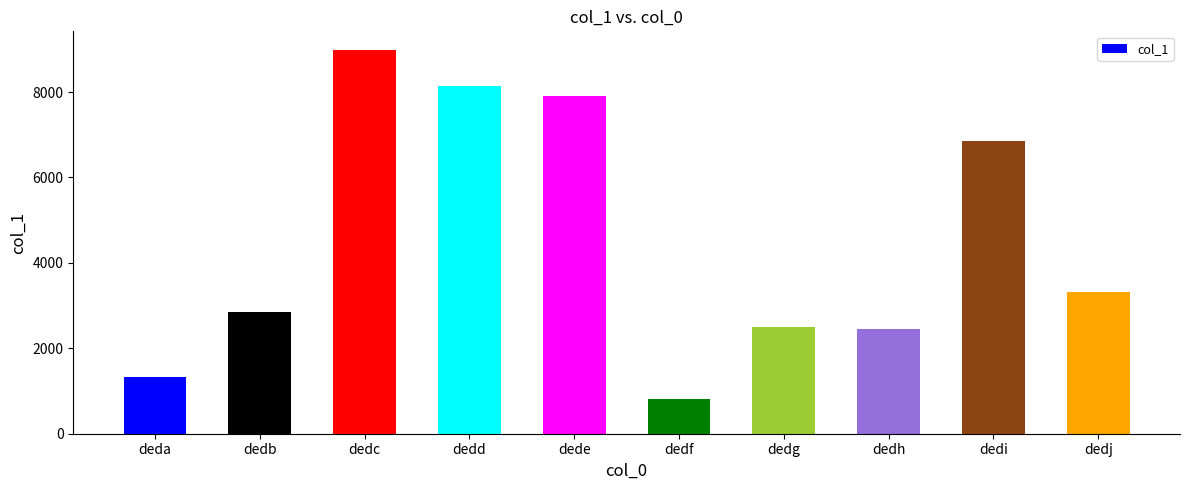

Which label corresponds to the smallest value in the chart?

dedf